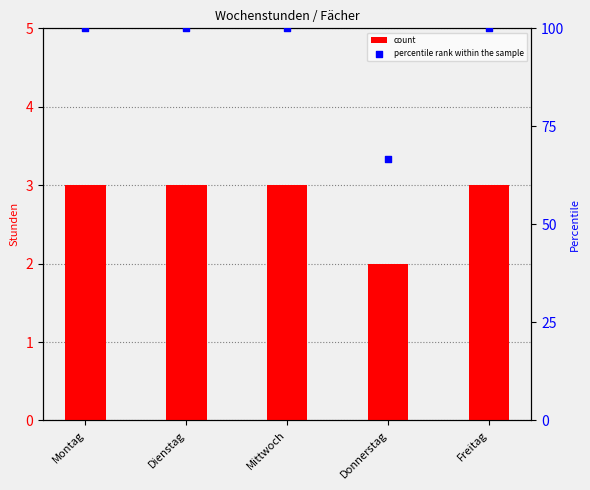

Is the value of percentile rank within the sample at Dienstag greater than the value of count at Mittwoch?

Yes